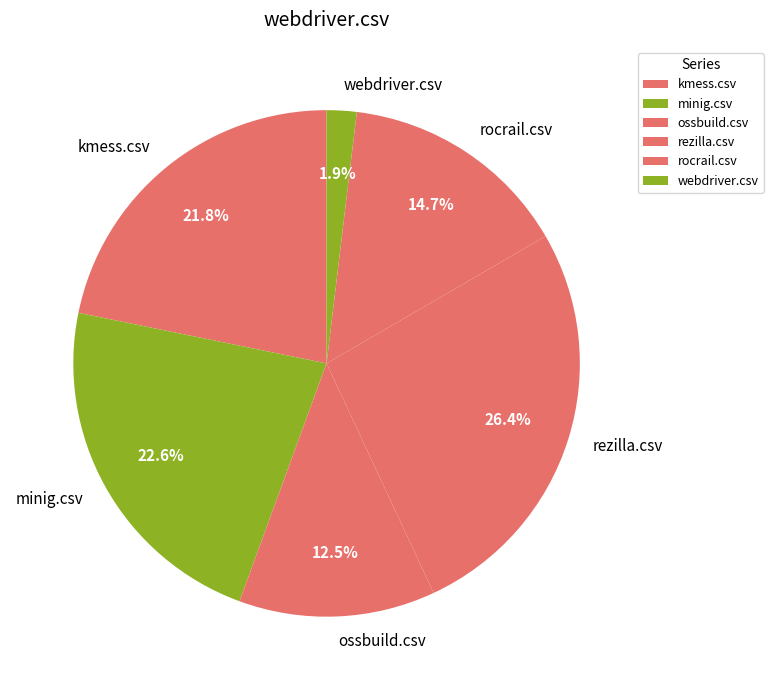

Rank the categories by value from highest to lowest.

rezilla.csv, minig.csv, kmess.csv, rocrail.csv, ossbuild.csv, webdriver.csv